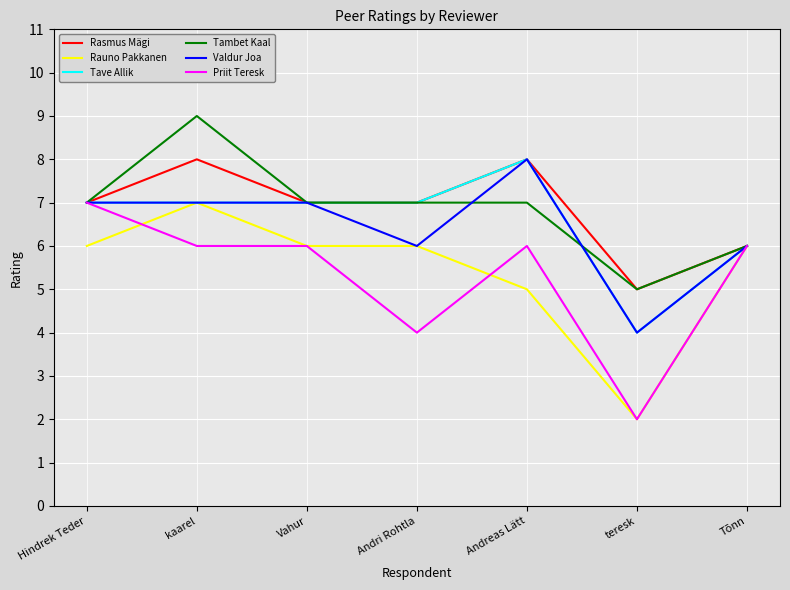

What is the lowest value of the Valdur Joa series?

4